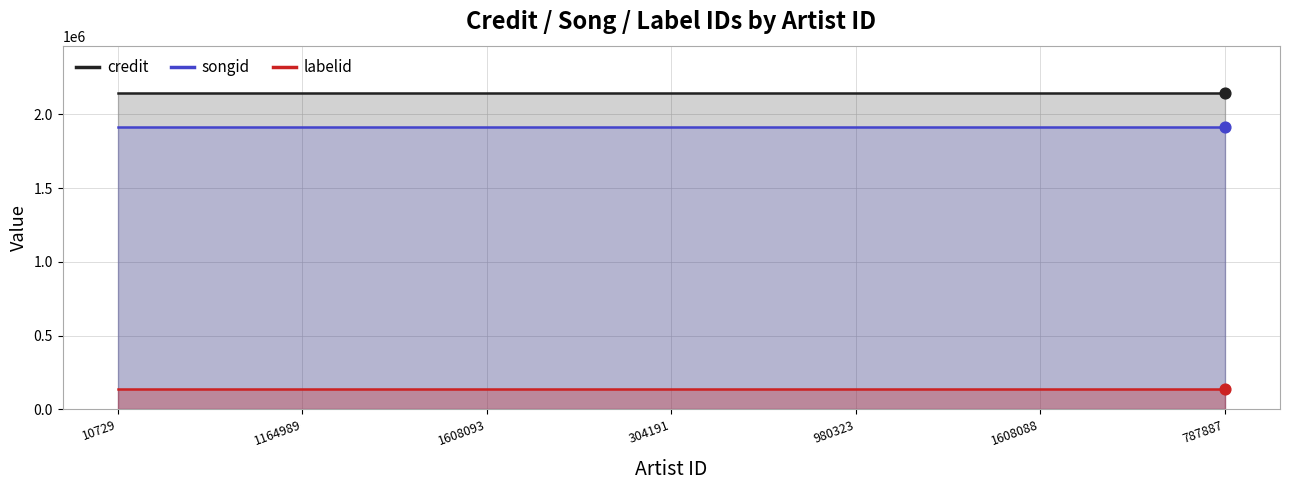

What is the total value across all series at 304191?

4193676